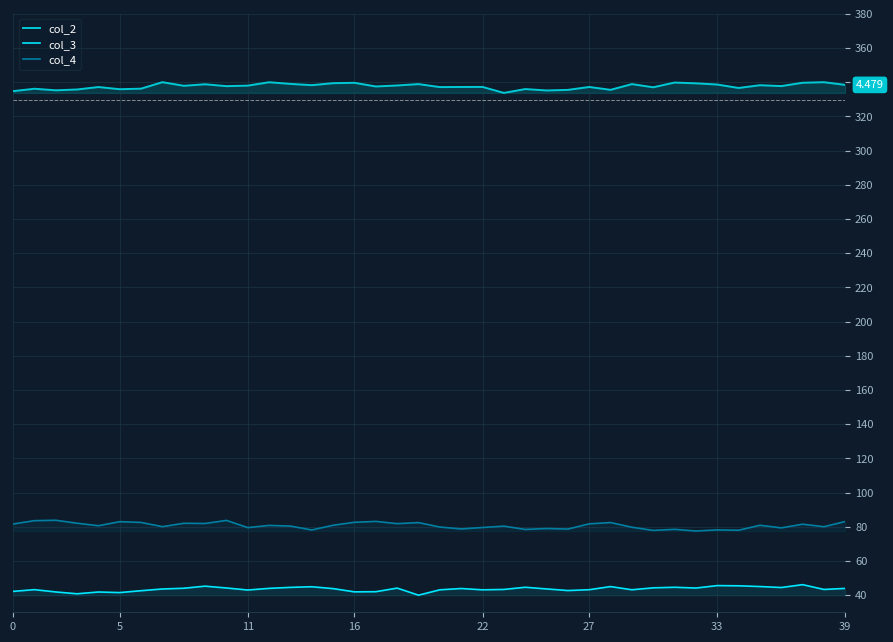

What is the value of the col_4 point at the 27th from the left?

78.7